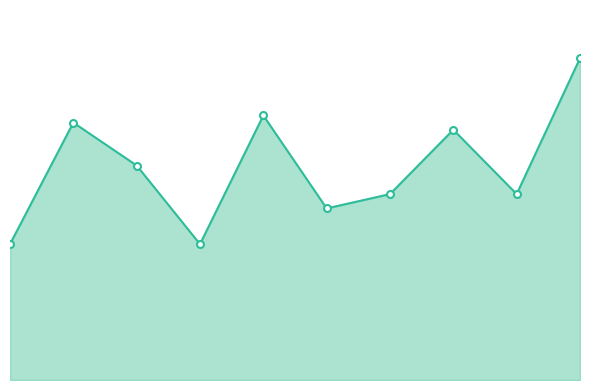

What is the difference between the maximum and minimum values?

26